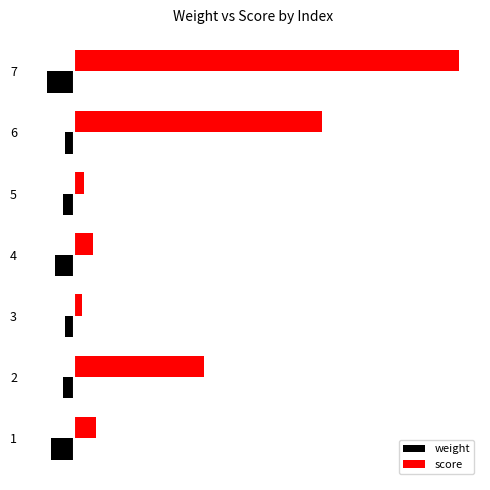

What is the difference between the maximum and minimum values in the weight series?

14.8